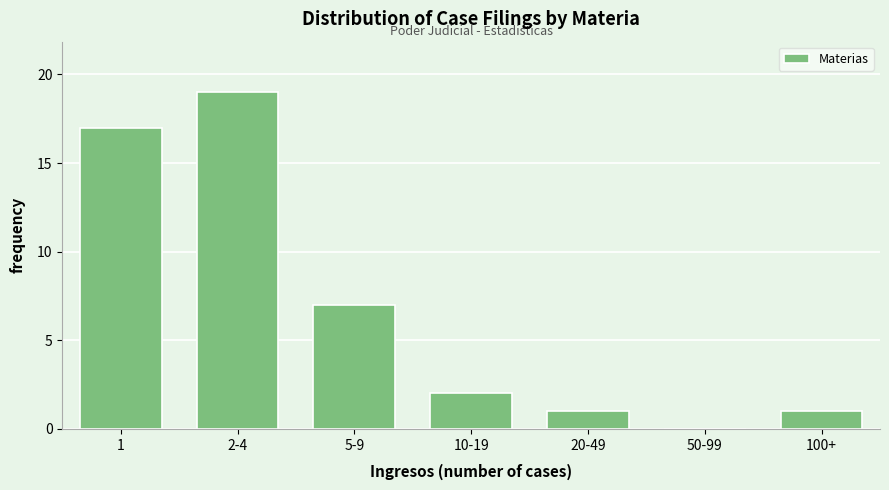

Reading right to left, list all the values displayed in this chart.

100+=1	50-99=0	20-49=1	10-19=2	5-9=7	2-4=19	1=17